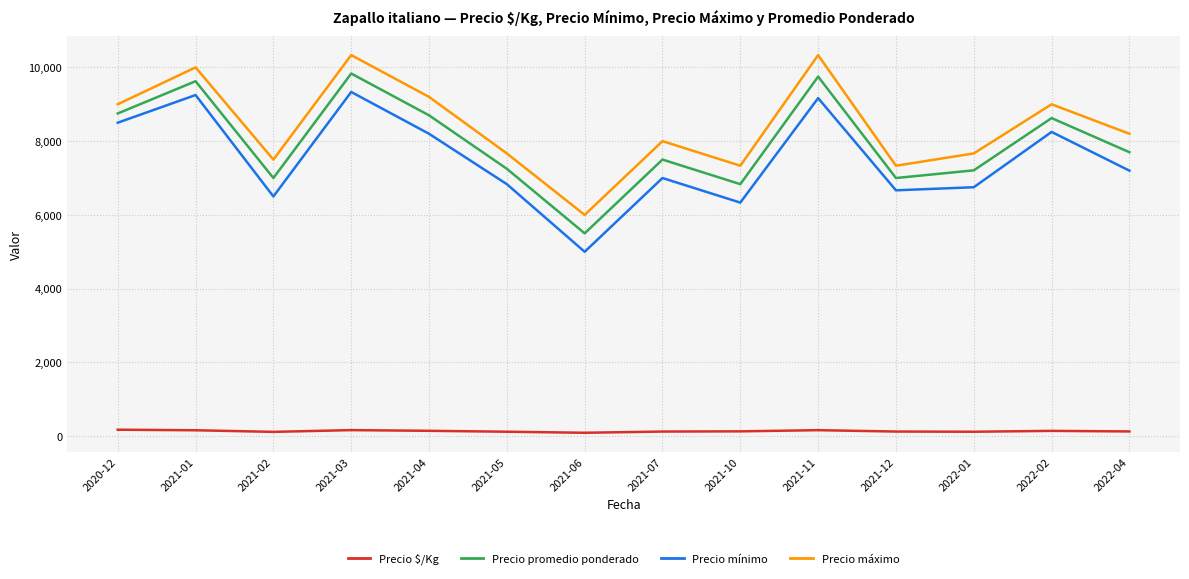

Which series changed the most between 2021-06 and 2021-11?

Precio máximo